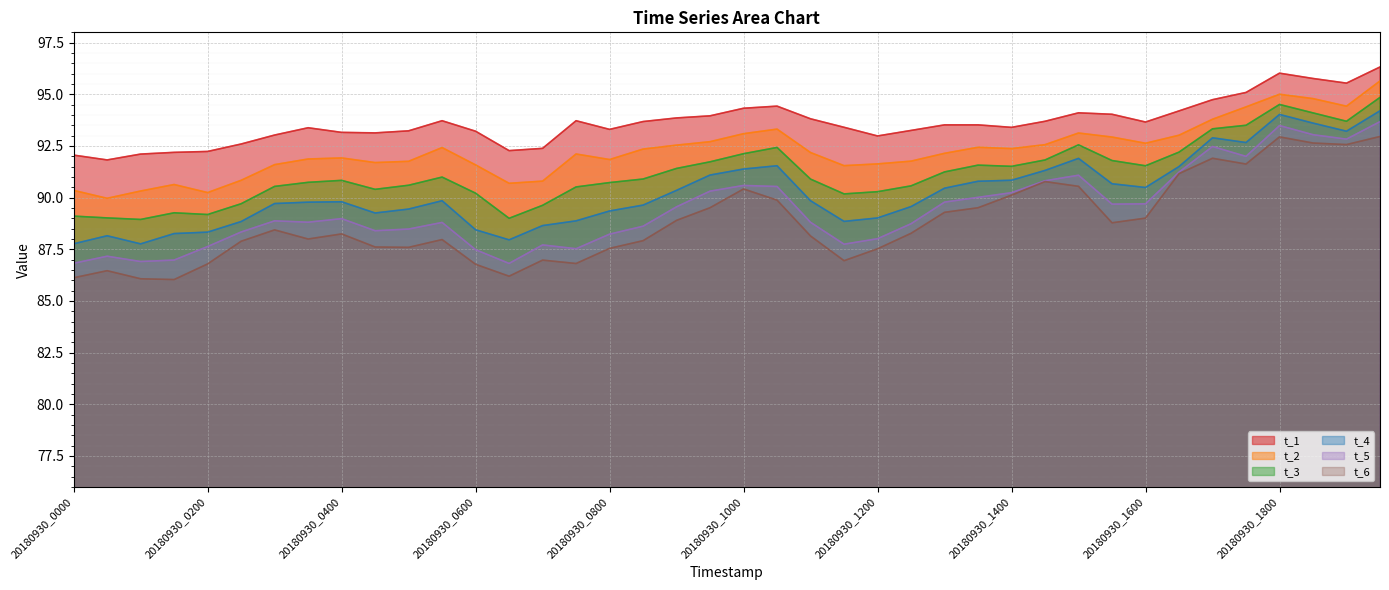

What are all the series names shown in the legend?

t_1, t_2, t_3, t_4, t_5, t_6